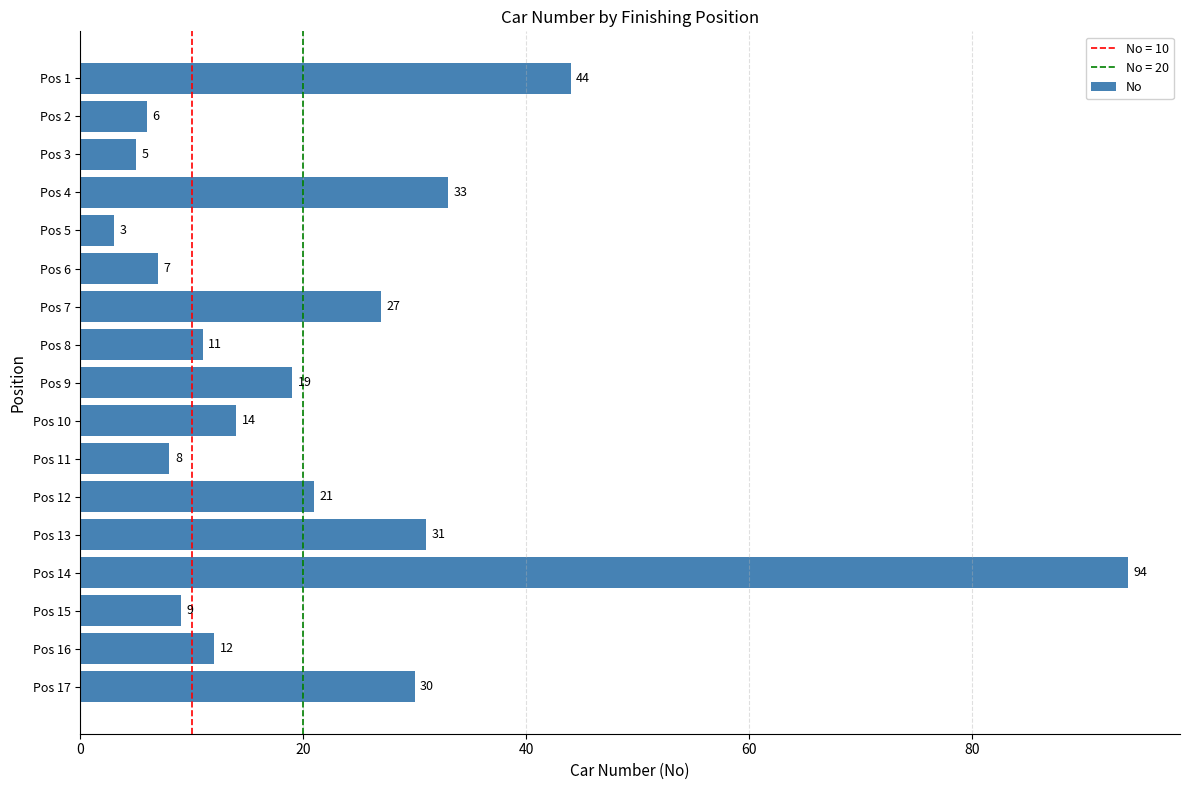

Which category has the lowest value across all series?

Pos 5